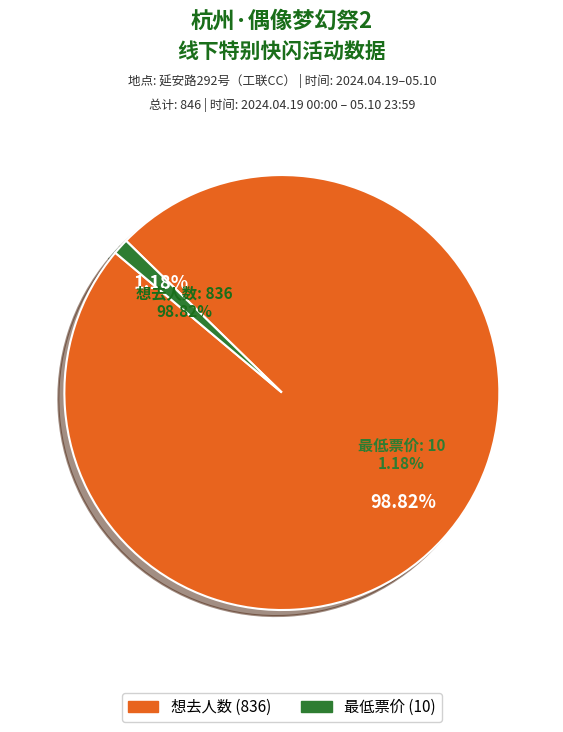

Approximately how many times larger is the value at 杭州·偶像梦幻祭2「绽放的纯白浪漫」线下特别快闪 compared to 最低票价?

83.6